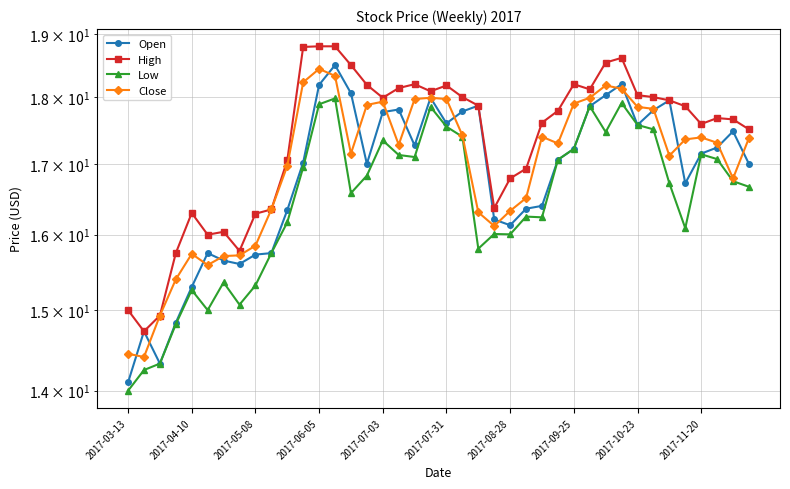

Is it true that Low equals 8.8 at 2017-07-31?

False